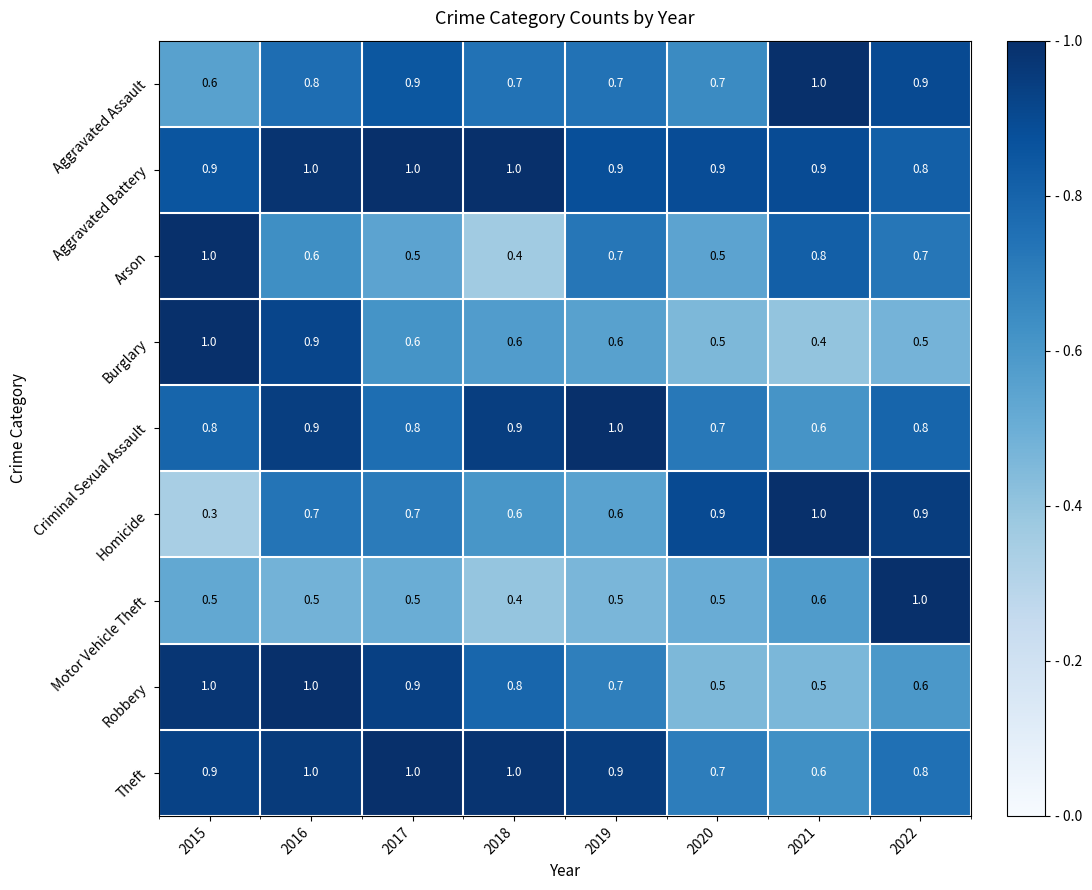

Count the Burglary values in the range 0 to 1.

8